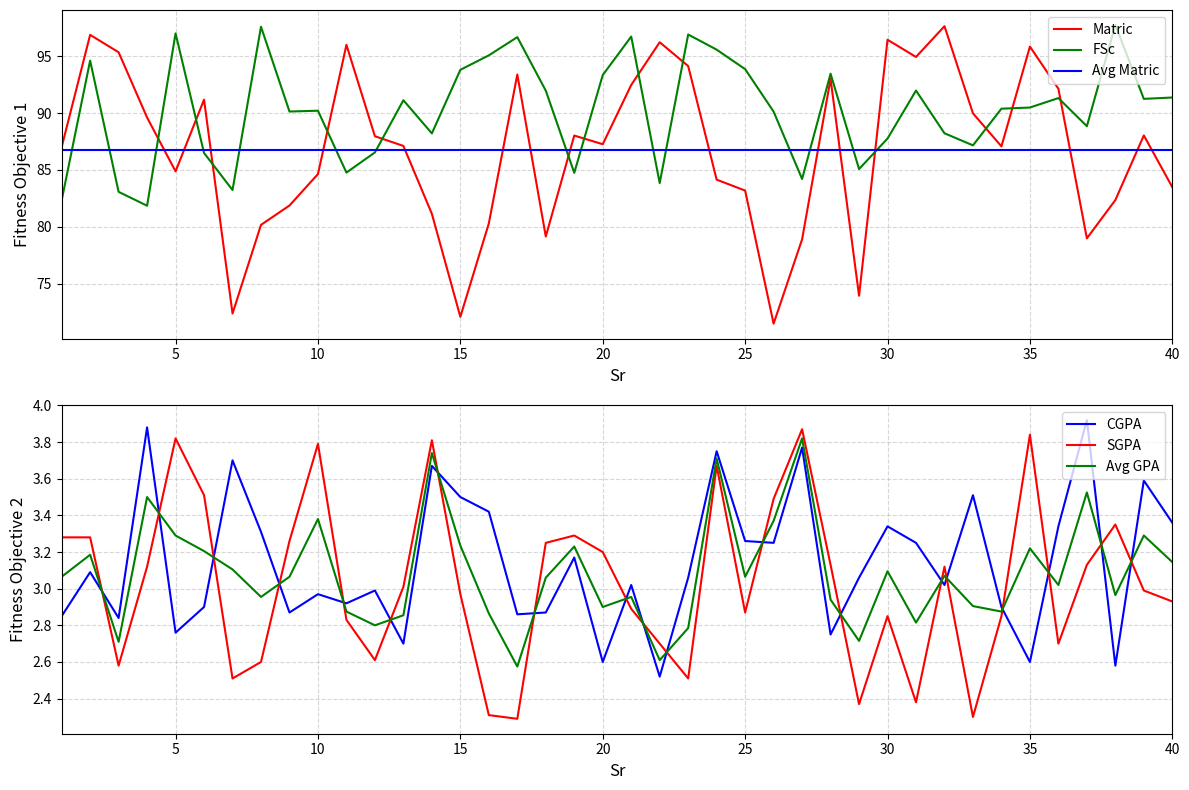

What is the lowest value of the Matric series?

71.5